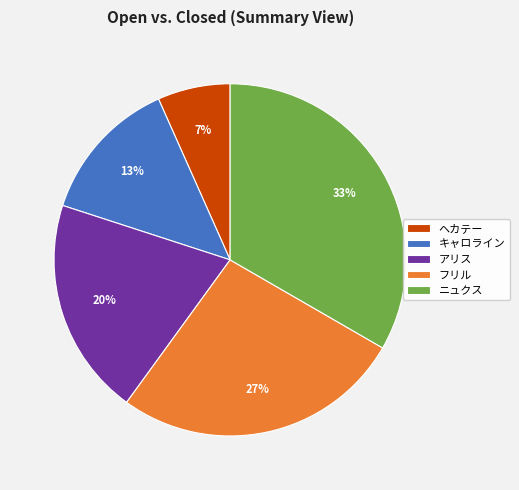

What is the largest slice in the pie chart?

ニュクス